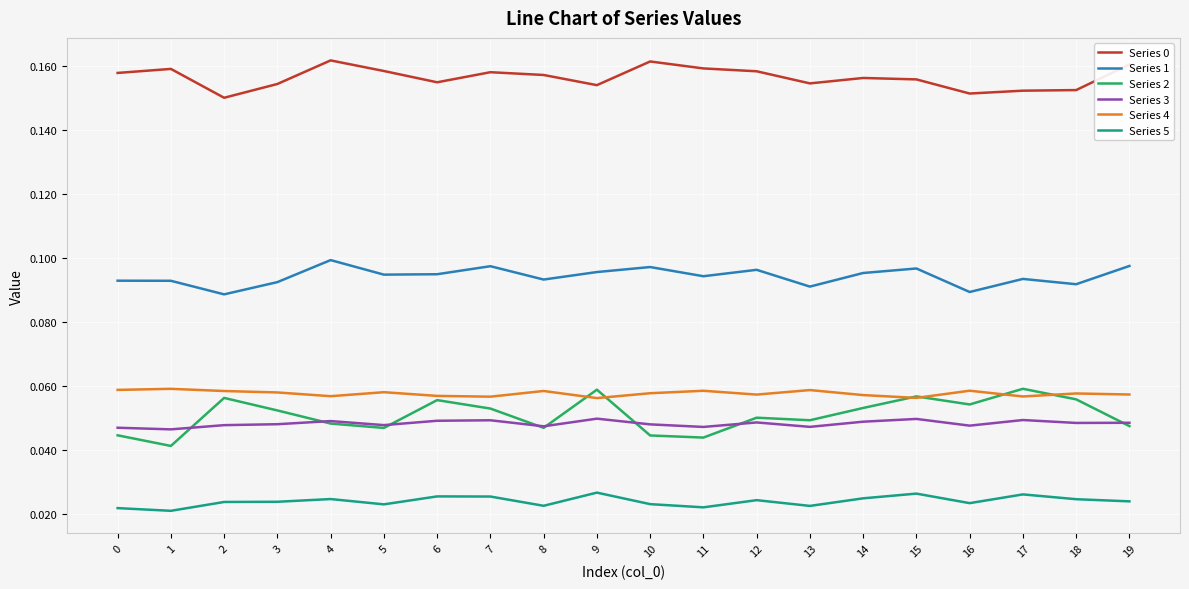

At which category does Series 0 reach its first local valley?

2